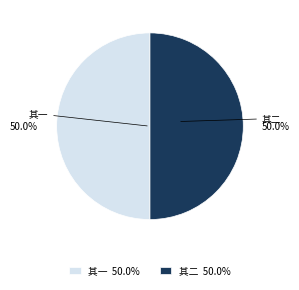

Is the sum of 其二 50.0% and 其一 50.0% greater than half?

Yes